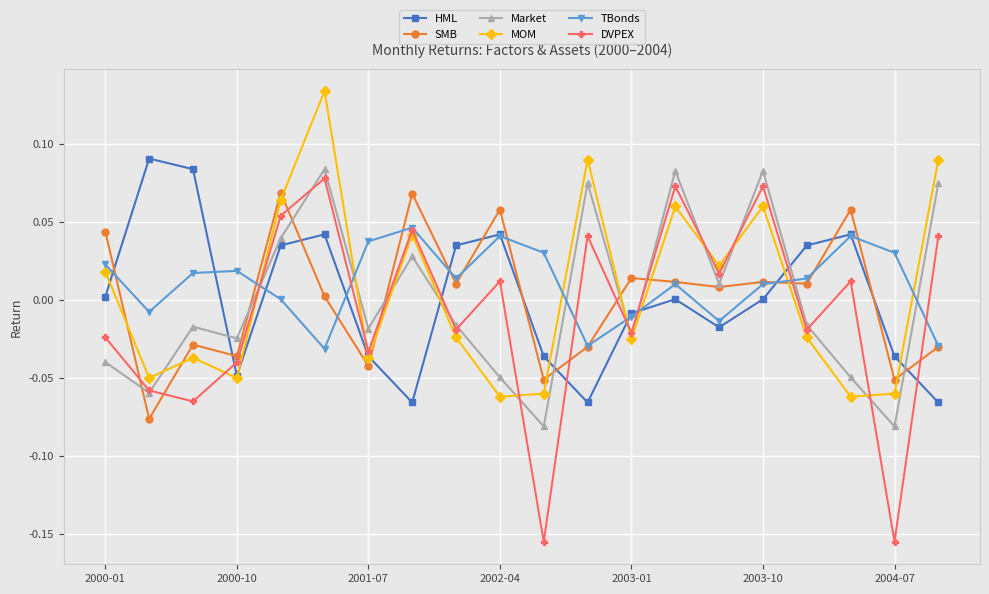

How many interior local peaks does the DVPEX series have?

7